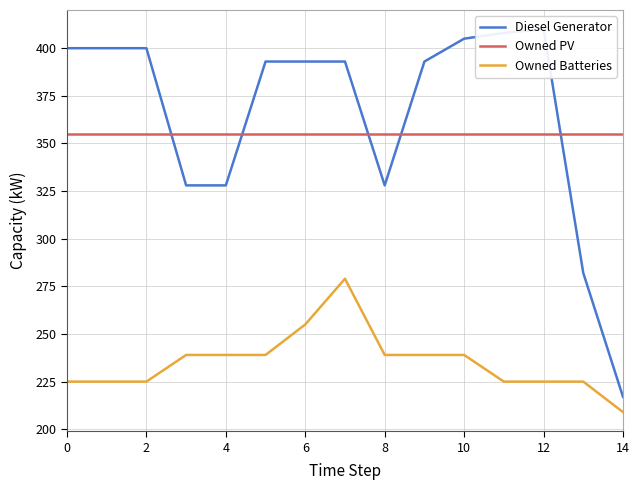

Is it true that Owned PV equals 355 at 14?

True